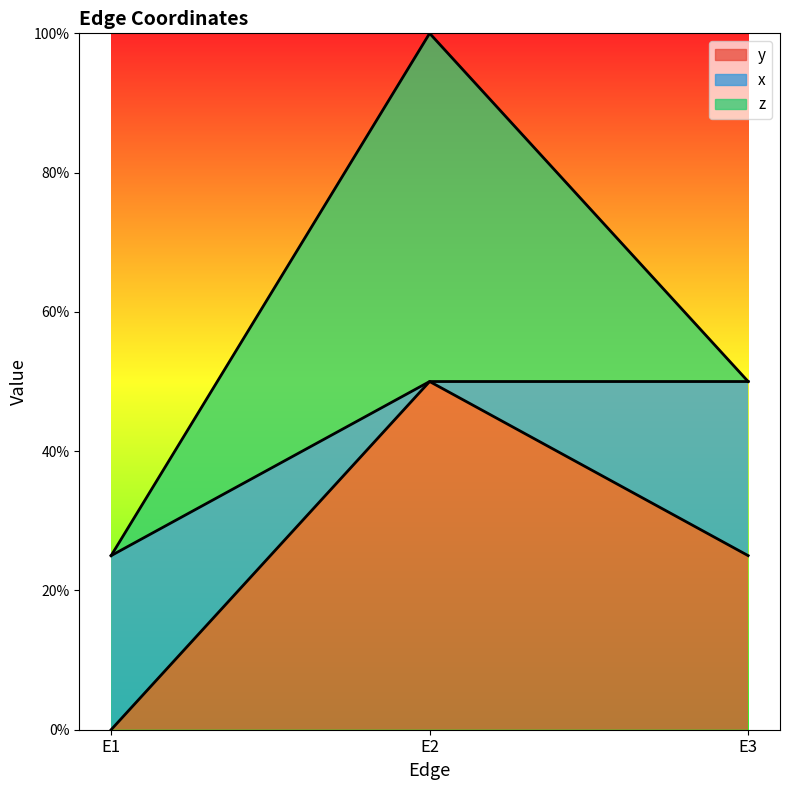

Is it true that y equals 0.7 at E2?

False